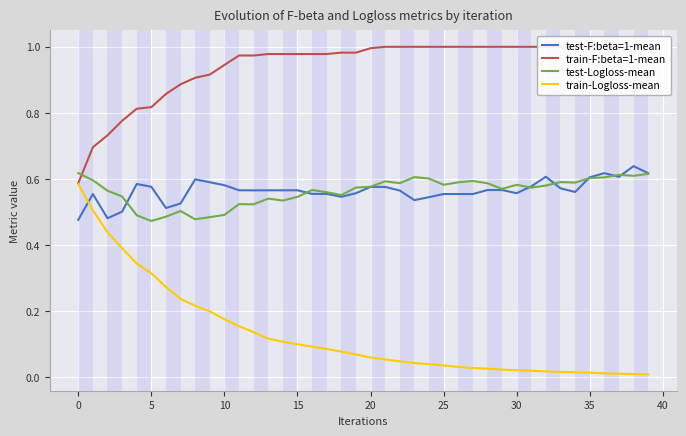

The train-Logloss-mean series shows 0.1 at 16. True or false?

True